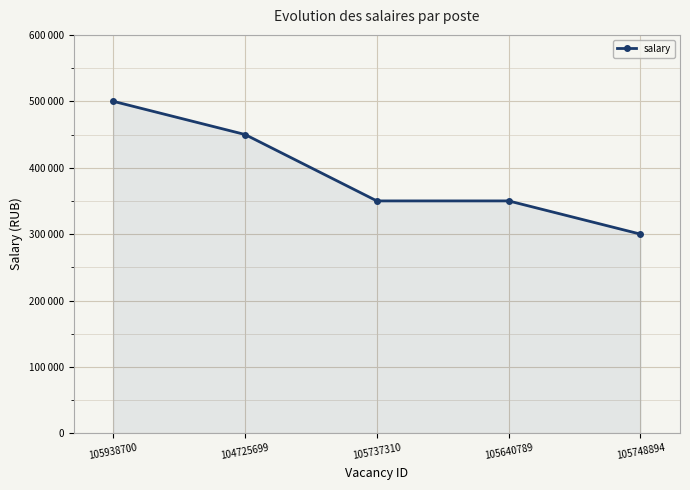

List the labels in order of value, largest first.

105938700, 104725699, 105737310, 105640789, 105748894